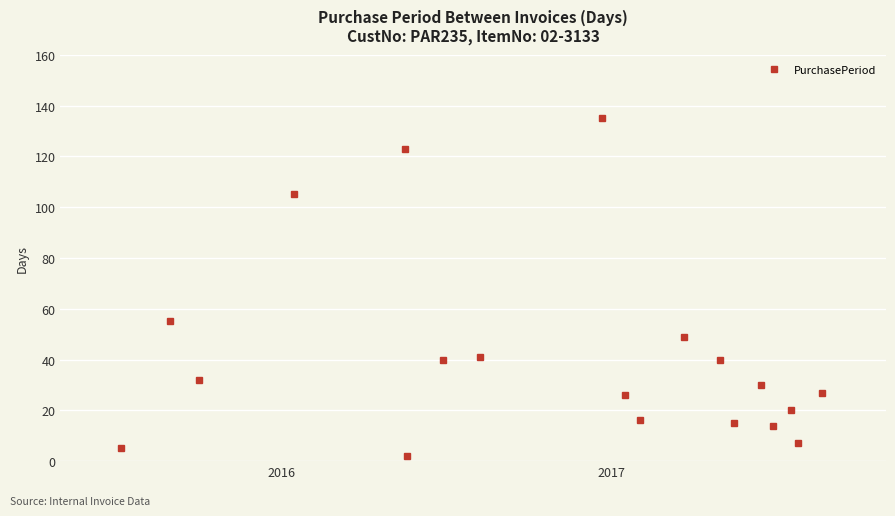

What is the difference between the maximum and minimum values?

133